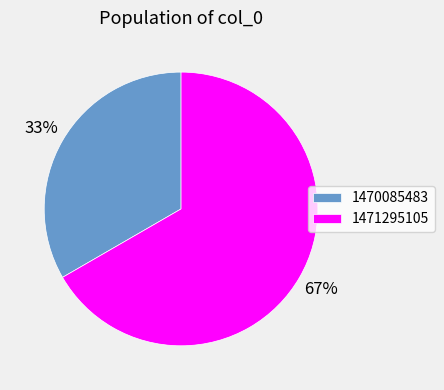

To the nearest percent, what is the combined percentage of 1470085483 and 1471295105?

100%